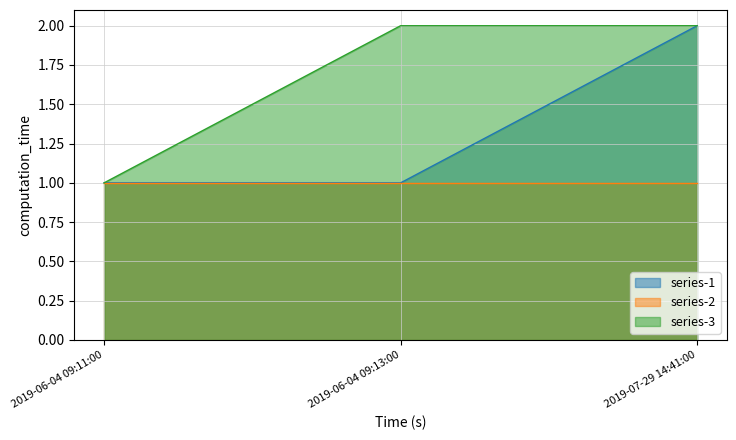

Between 2019-06-04 09:11:00 and 2019-07-29 14:41:00, which is larger?

2019-07-29 14:41:00